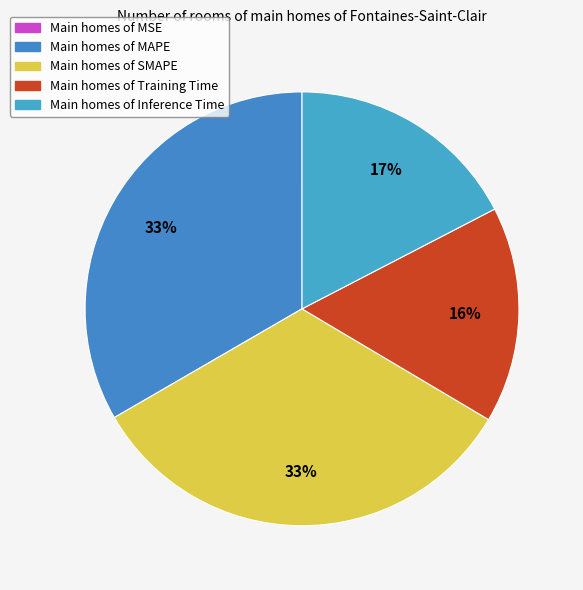

Which category has the biggest portion of the pie?

MAPE